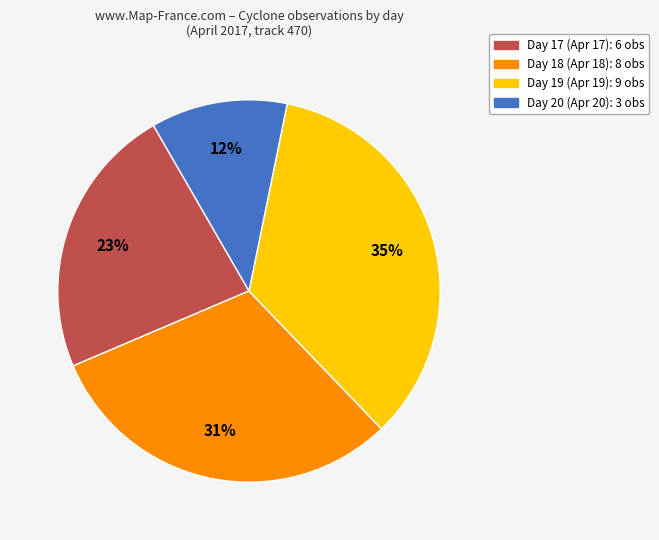

How many slices are in this pie chart?

4